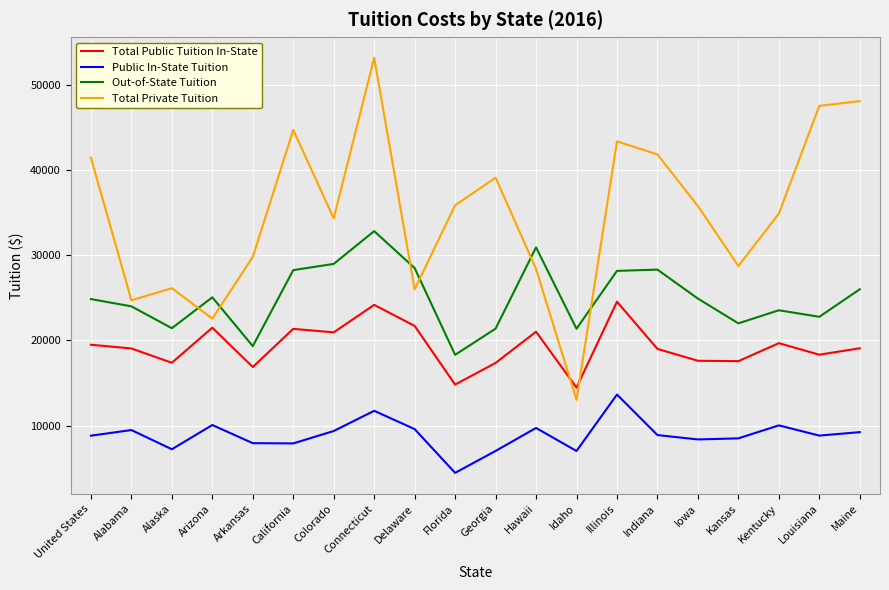

What is the difference between the maximum and minimum values in the Out-of-State Tuition series?

14532.0